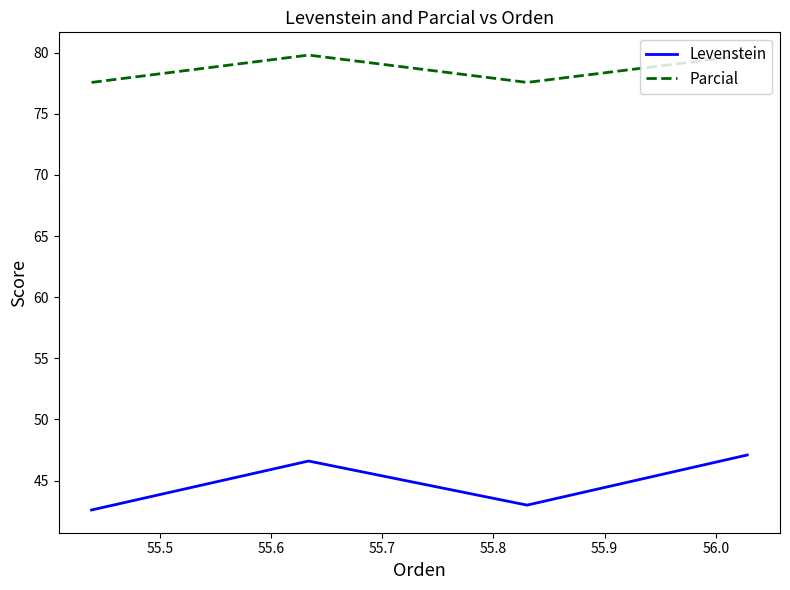

How many values in the Levenstein series exceed 46?

2